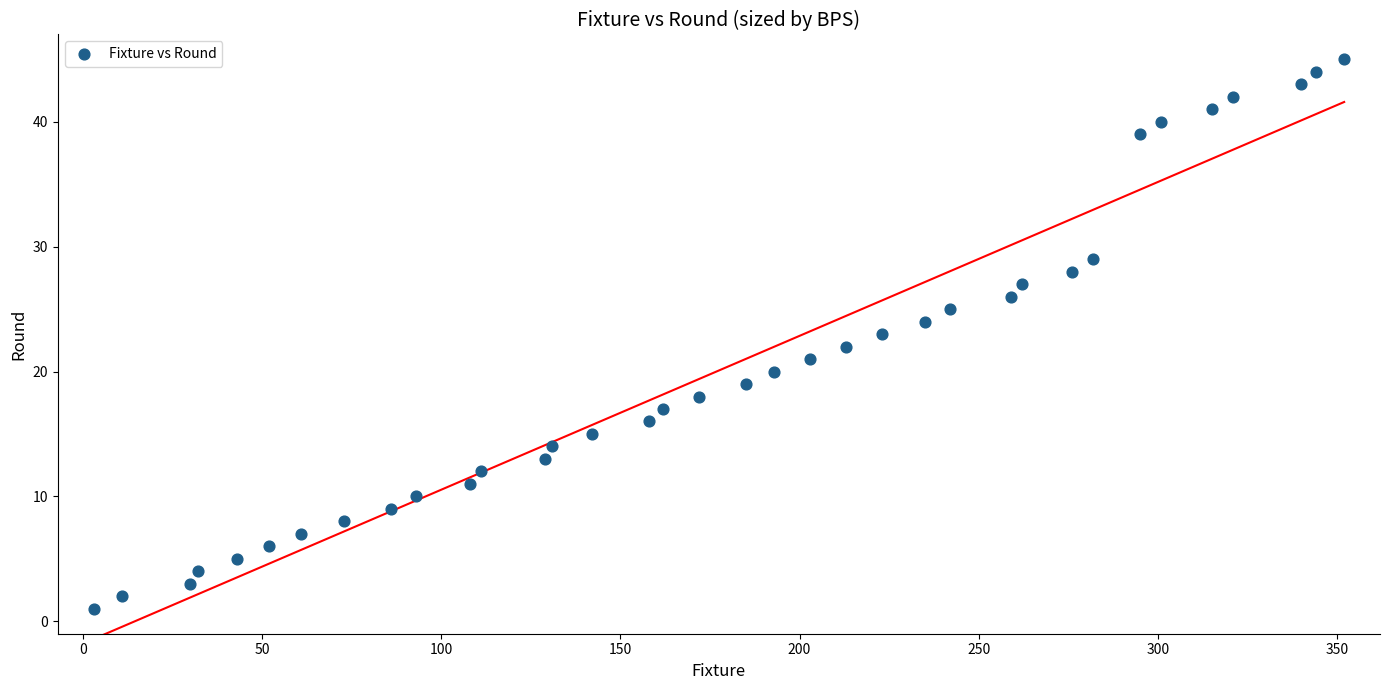

What is the range of Y values (max minus min)?

44